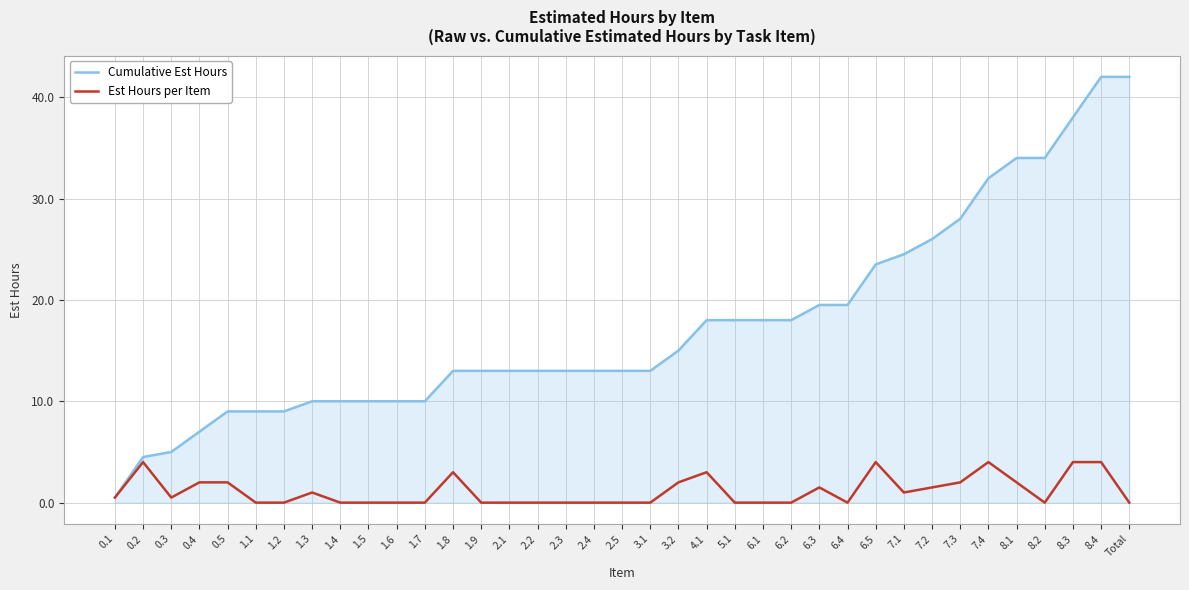

What is the total value across all series at 8.3?

42.0